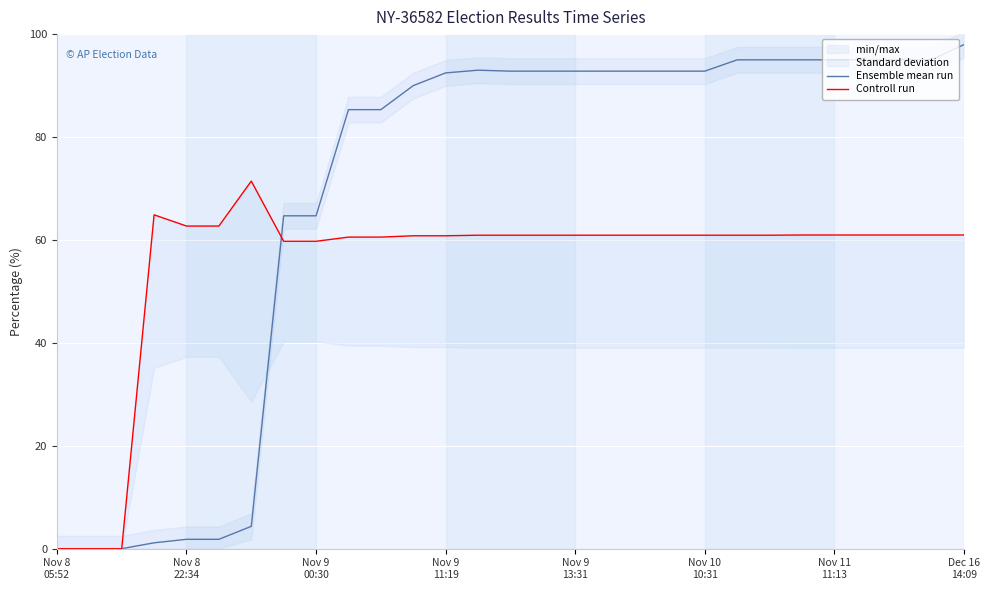

What is the average value of the Ensemble mean run series?

68.9